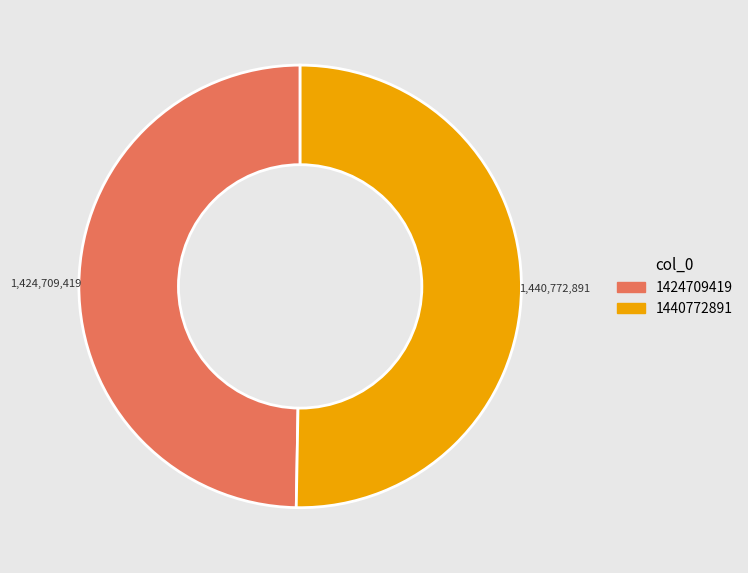

The 1424709419 slice represents 50% of the pie. True or false?

True